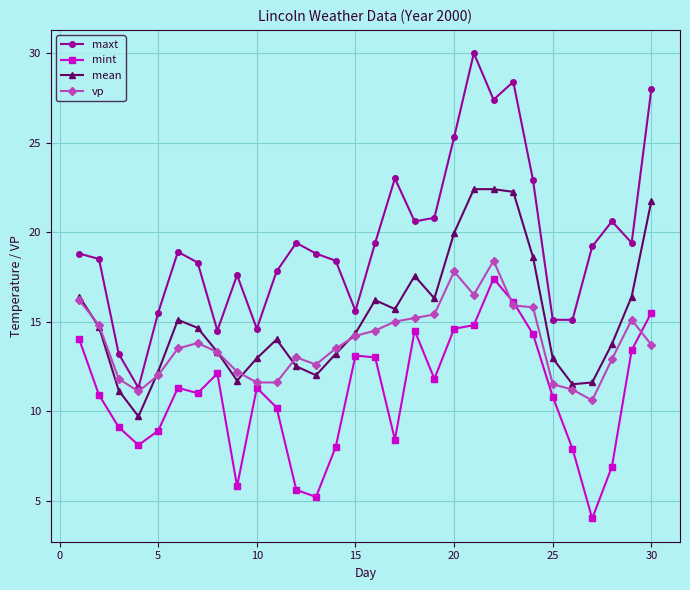

True or false: vp has more than 1 points higher than both neighbors.

True